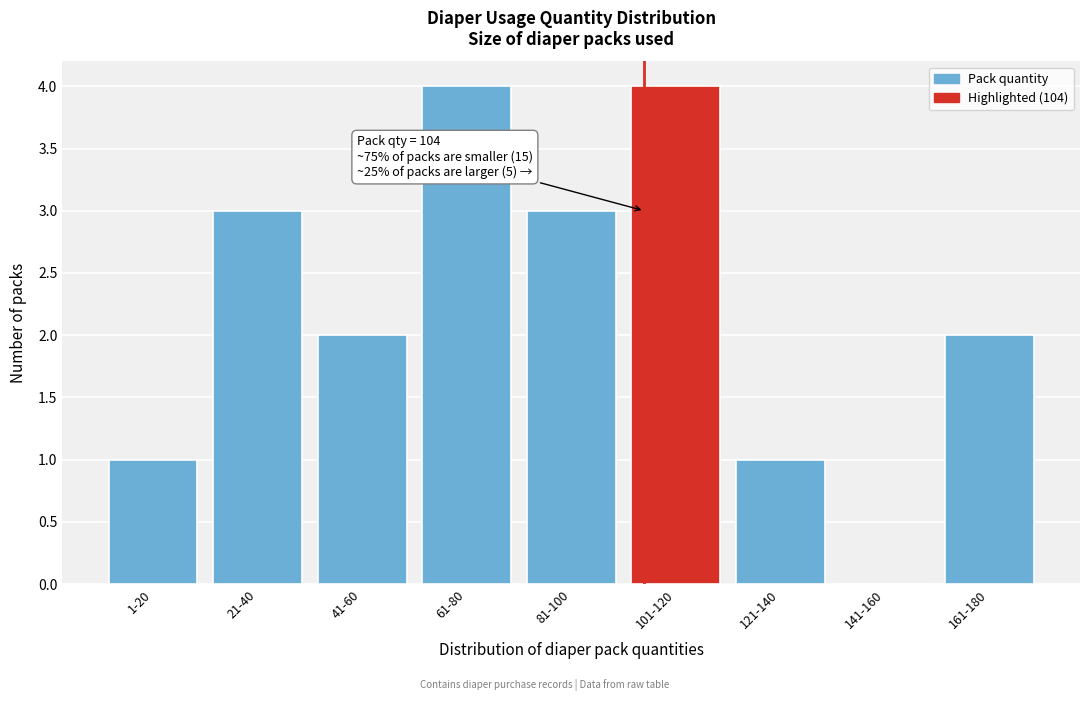

Reading left to right, extract all data points from this chart.

1-20=1	21-40=3	41-60=2	61-80=4	81-100=3	101-120=4	121-140=1	141-160=0	161-180=2